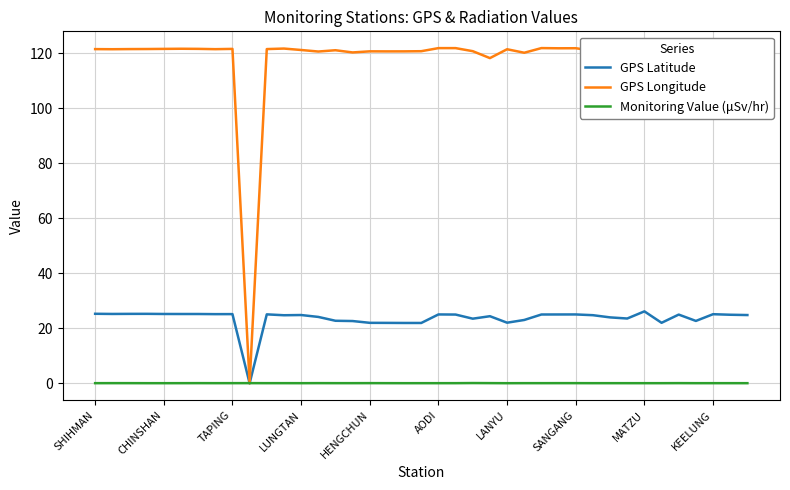

How many times do Monitoring Value (μSv/hr) and GPS Longitude cross each other?

2